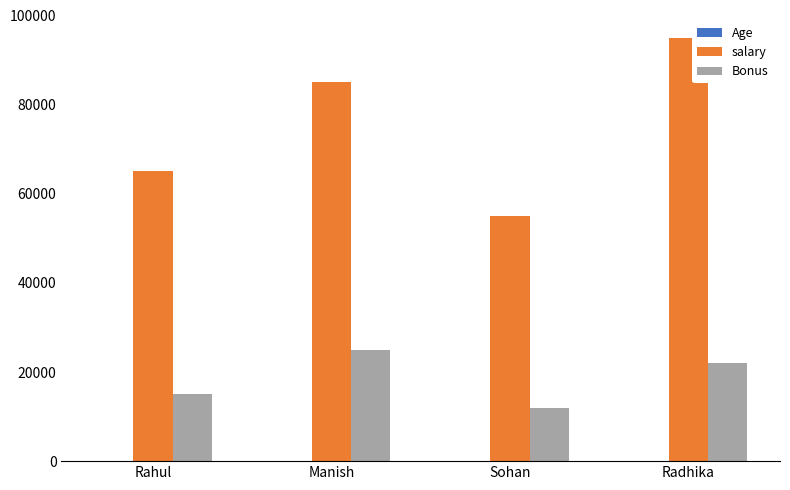

At which category is the sum across all series the highest?

Radhika